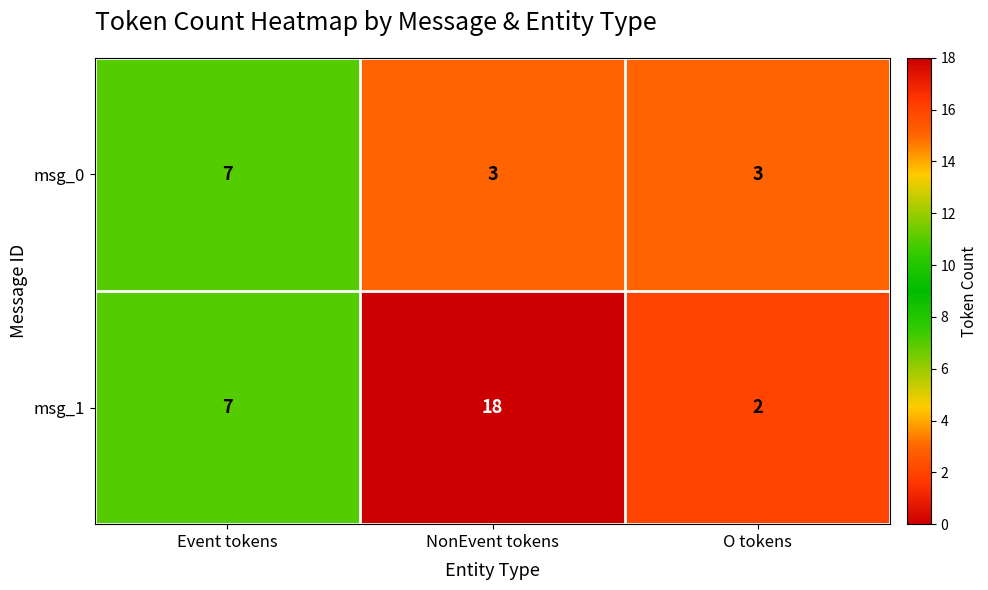

What is the spread (max minus min) of values at O tokens?

1